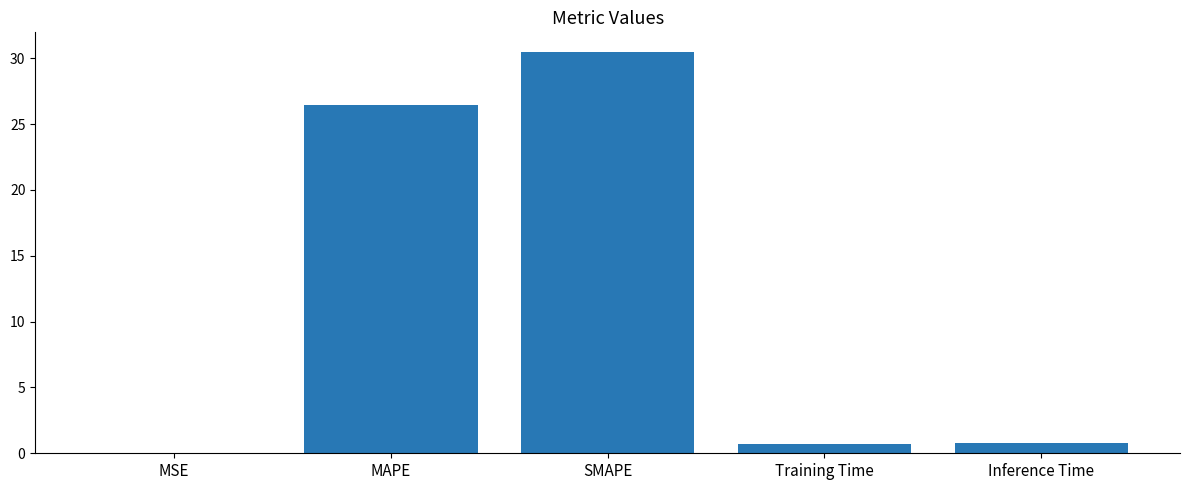

Is it true that the value at MSE is 0.0?

True